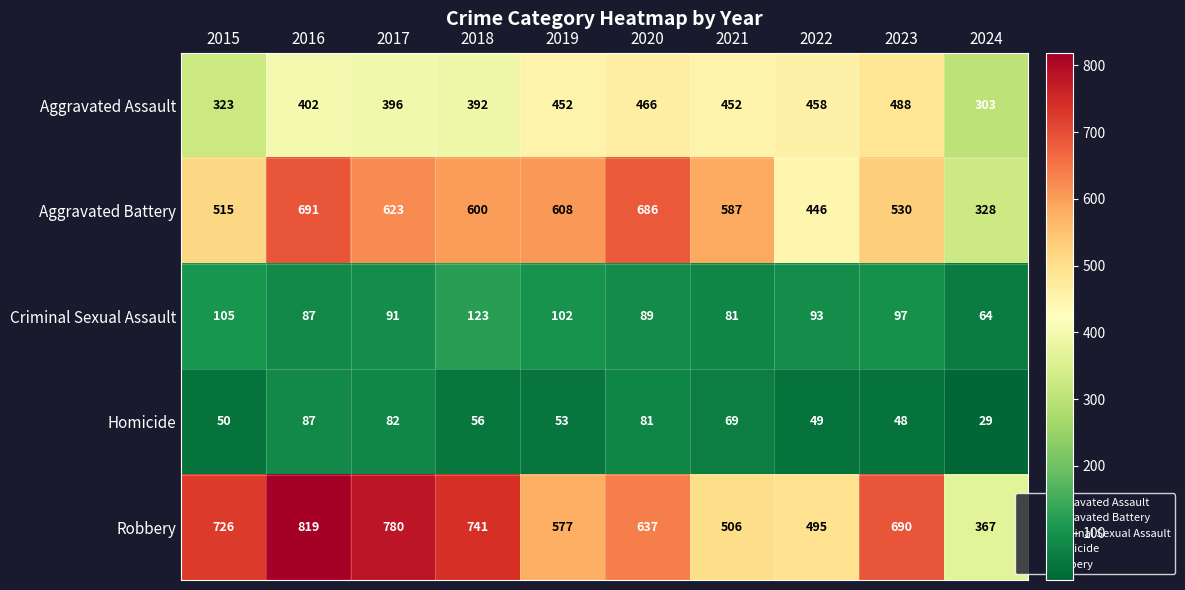

How many categories are shown in the chart?

10